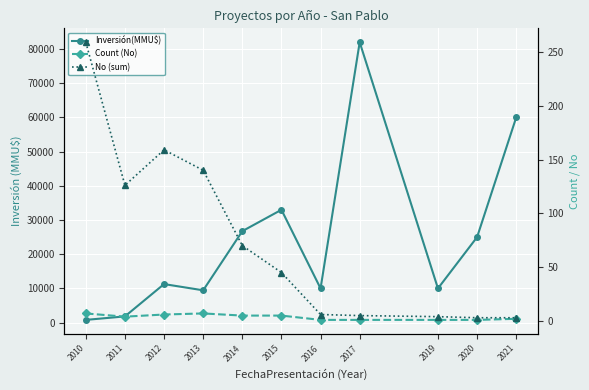

At which category is the sum across all series the highest?

2017